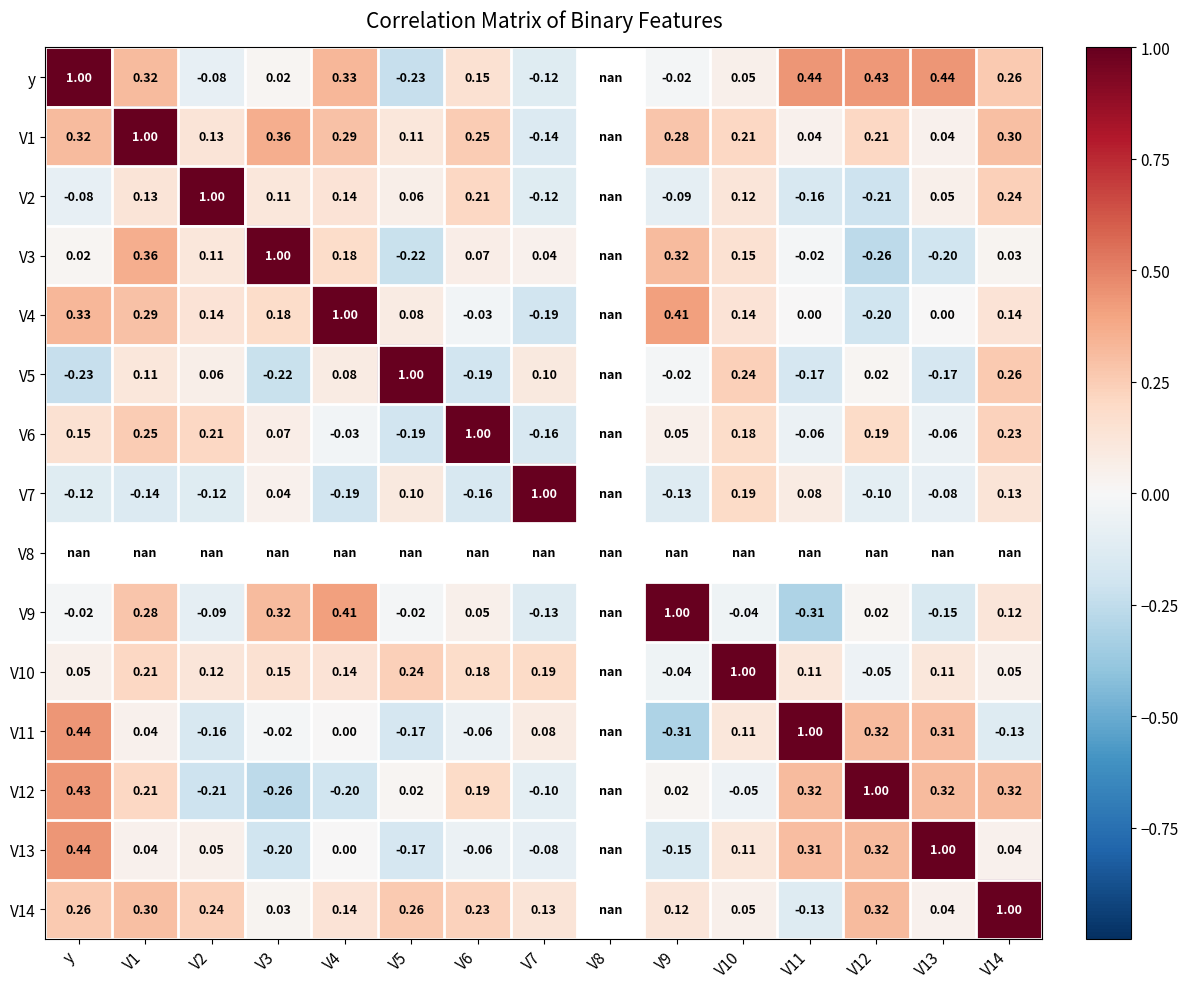

Is the value of V3 at V3 greater than the value of V14 at V3?

Yes